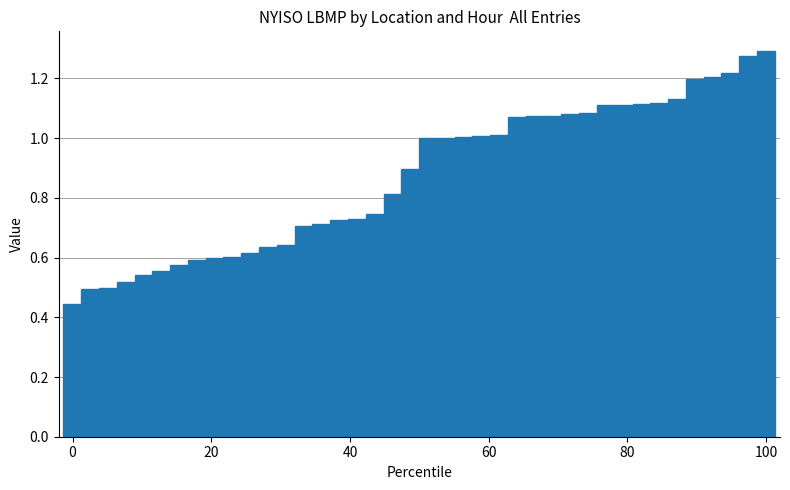

Count the number of data series in this chart.

1